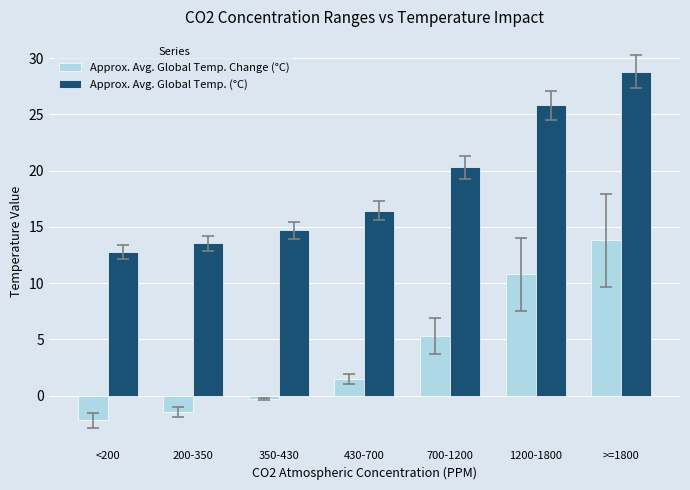

Is it true that Approx. Avg. Global Temp. (°C) equals 20.3 at 700-1200?

True